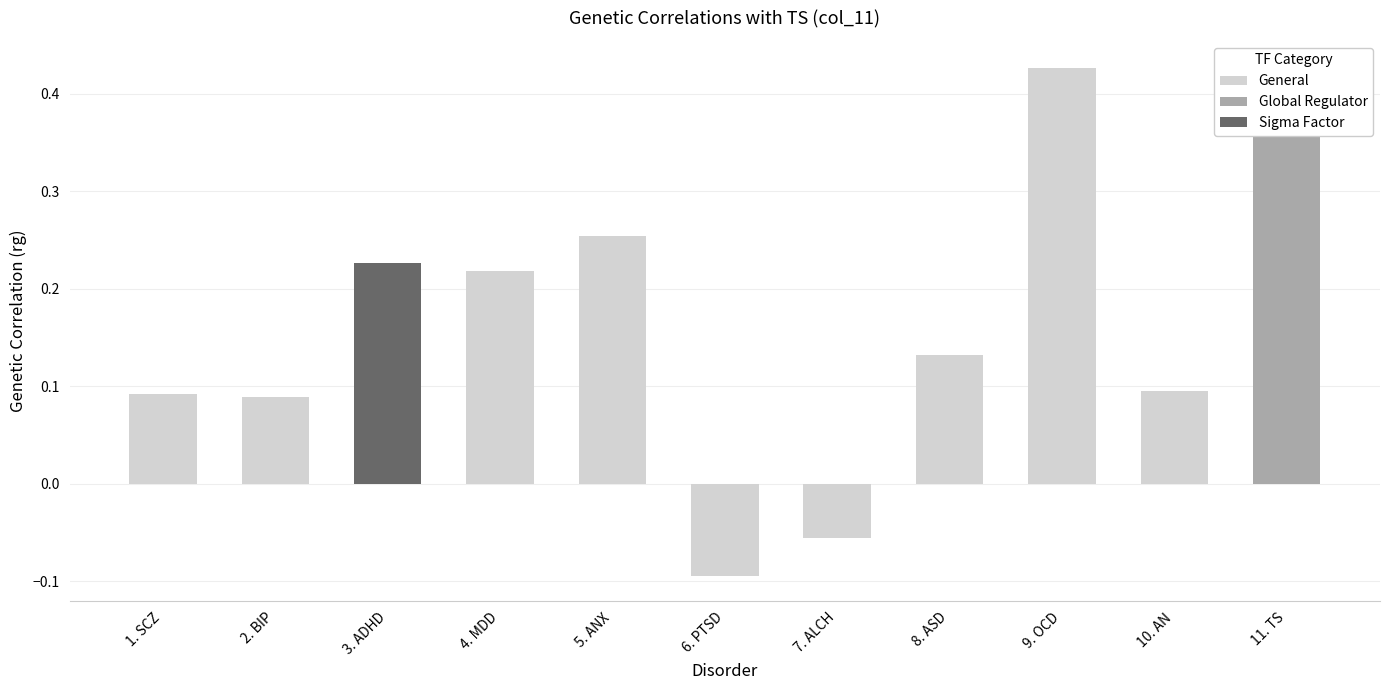

At which label does the data first exceed 0?

1. SCZ